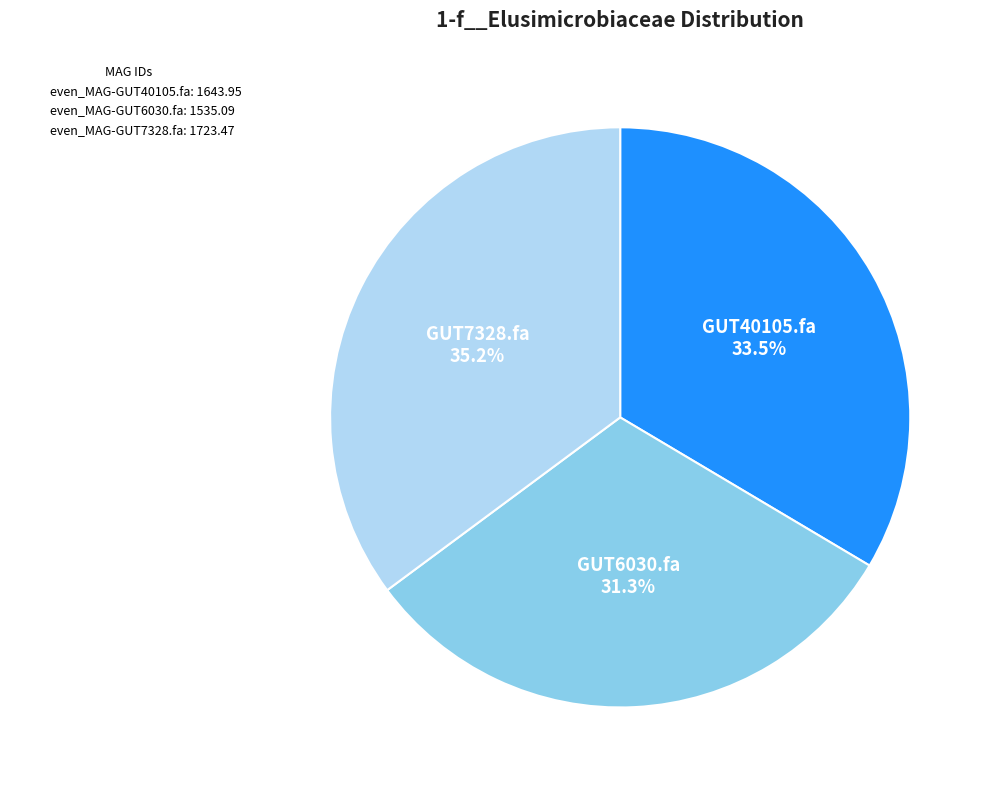

Rank the categories by value from lowest to highest.

even_MAG-GUT6030.fa, even_MAG-GUT40105.fa, even_MAG-GUT7328.fa